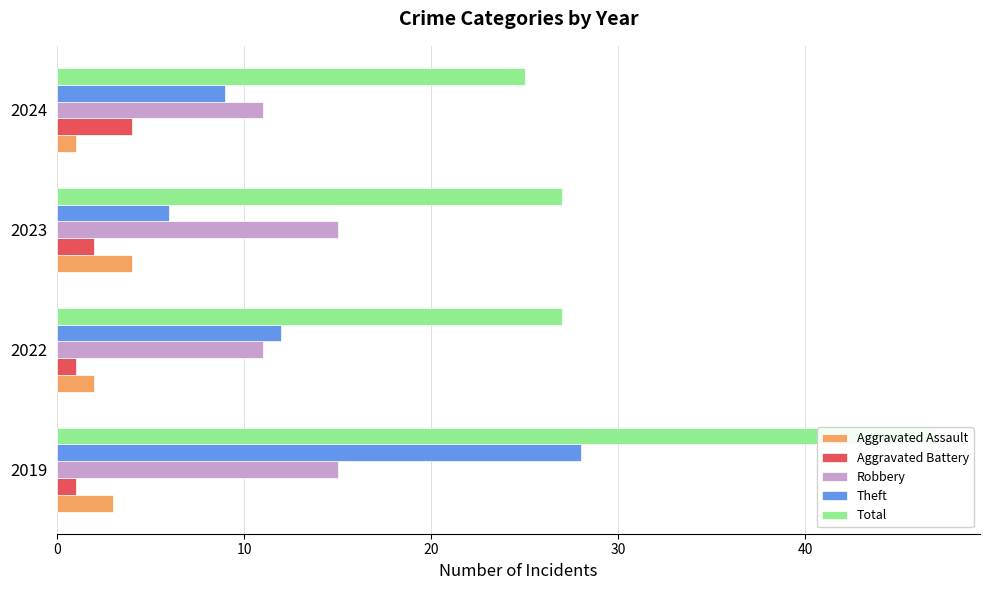

What is the difference between the highest and lowest values at 2024?

24